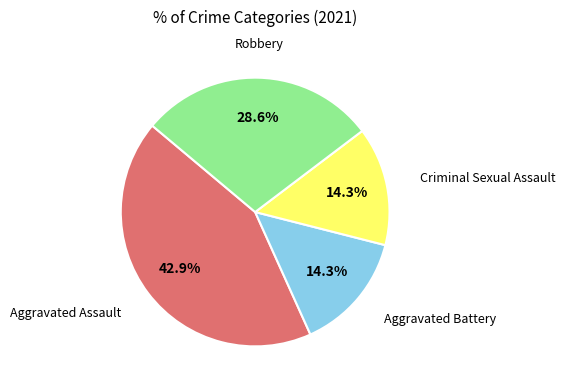

Does any single category account for the majority?

No